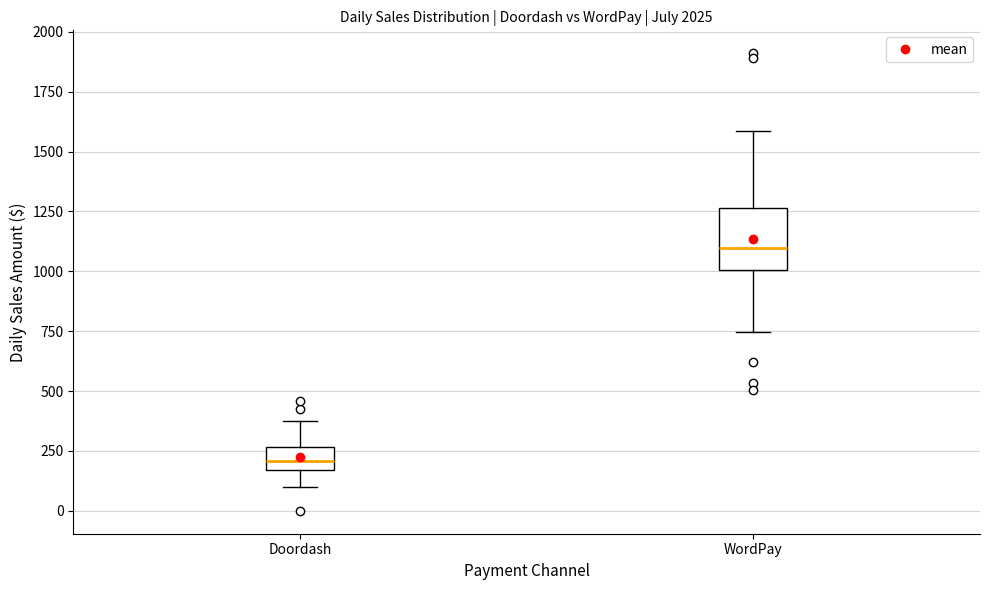

Where is the lower edge of the box for Doordash on the y-axis? The values are not printed on the chart, so give them approximately, as read against the axis.

150